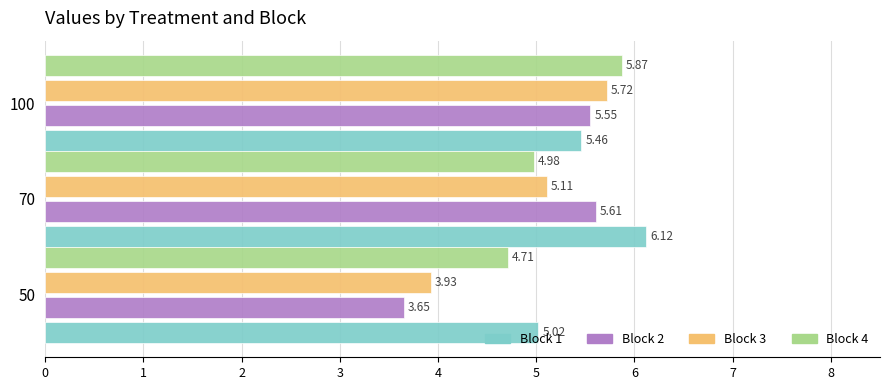

What is the difference between the highest and lowest values at 70?

1.1